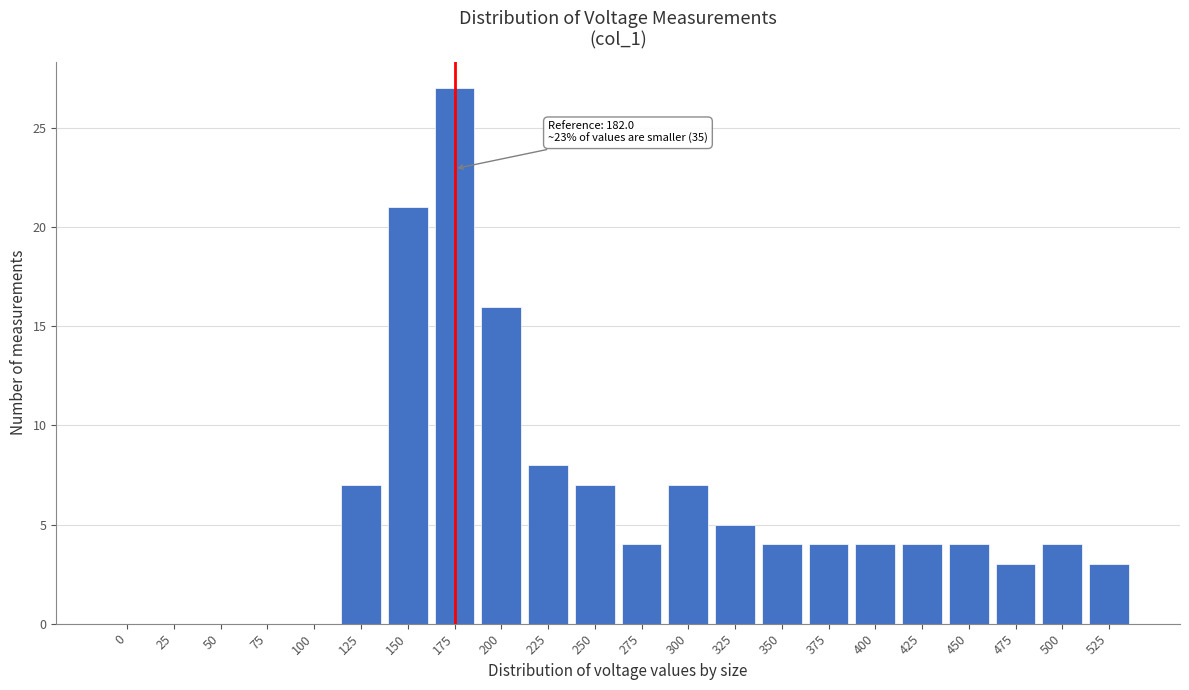

Reading left to right, extract all data points from this chart.

0=0	25=0	50=0	75=0	100=0	125=7	150=21	175=27	200=16	225=8	250=7	275=4	300=7	325=5	350=4	375=4	400=4	425=4	450=4	475=3	500=4	525=3